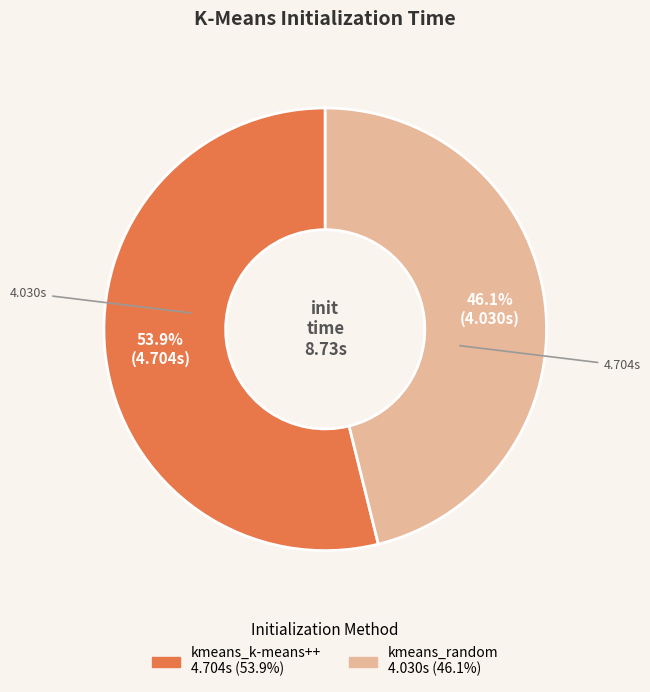

To the nearest percent, what is the difference between the kmeans_k-means++ and kmeans_random slice percentages?

8%